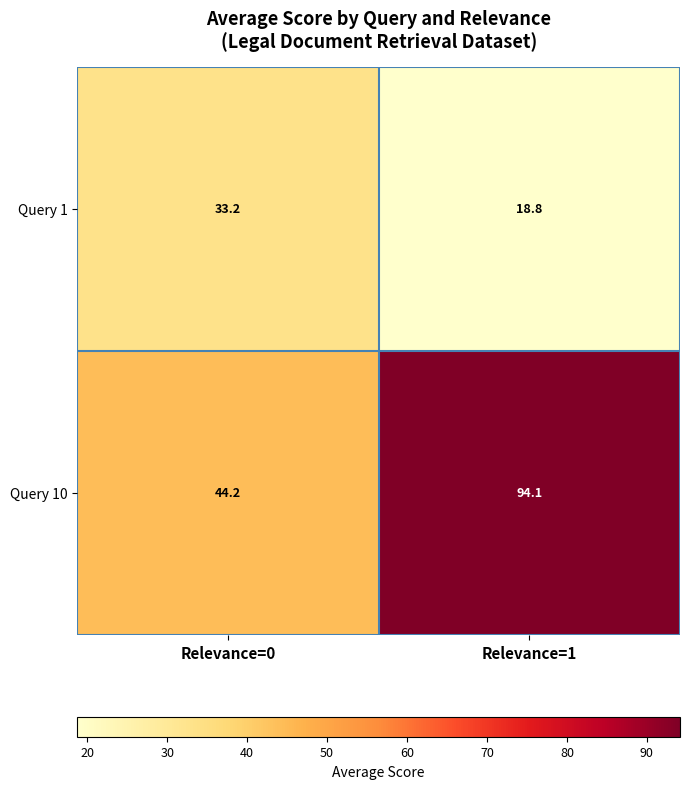

What is the spread (max minus min) of values at Relevance=1?

75.3